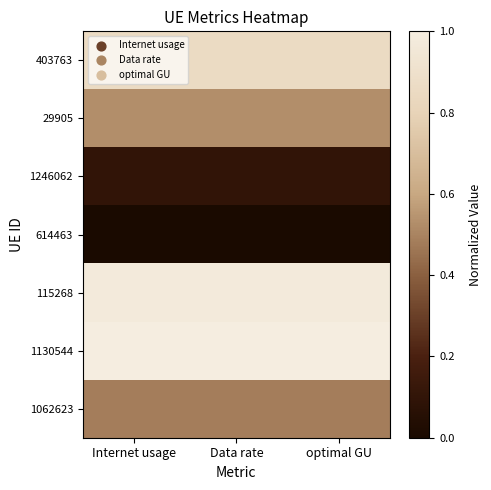

At which category is the sum across all series the highest?

Data rate